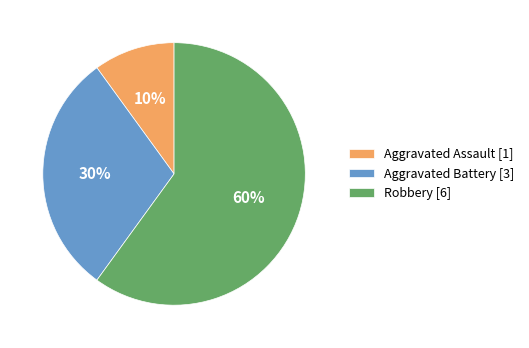

To the nearest percent, what is the combined percentage of Aggravated Assault and Robbery?

70%